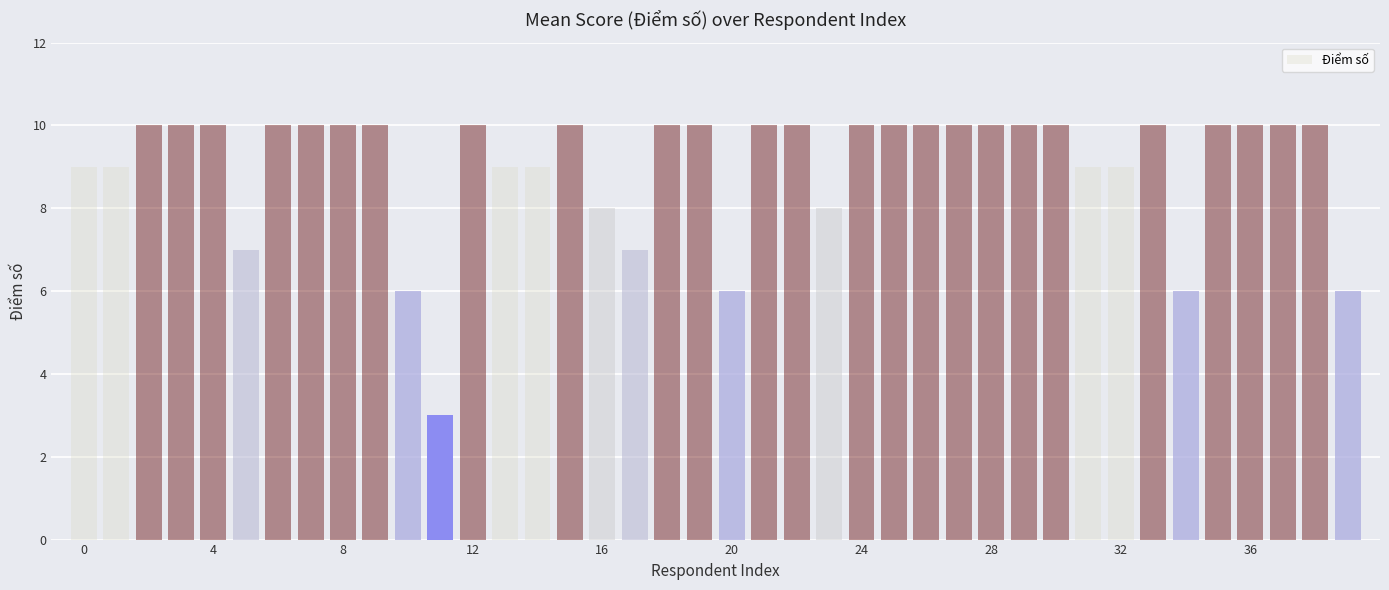

What is the difference between the second highest and minimum values?

7